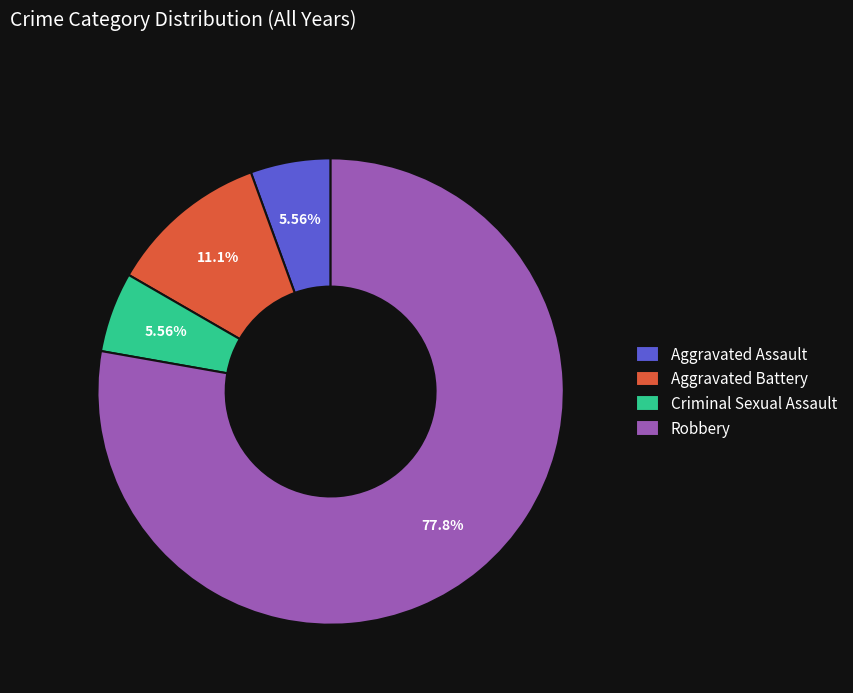

Is the sum of Aggravated Assault and Criminal Sexual Assault greater than half?

No